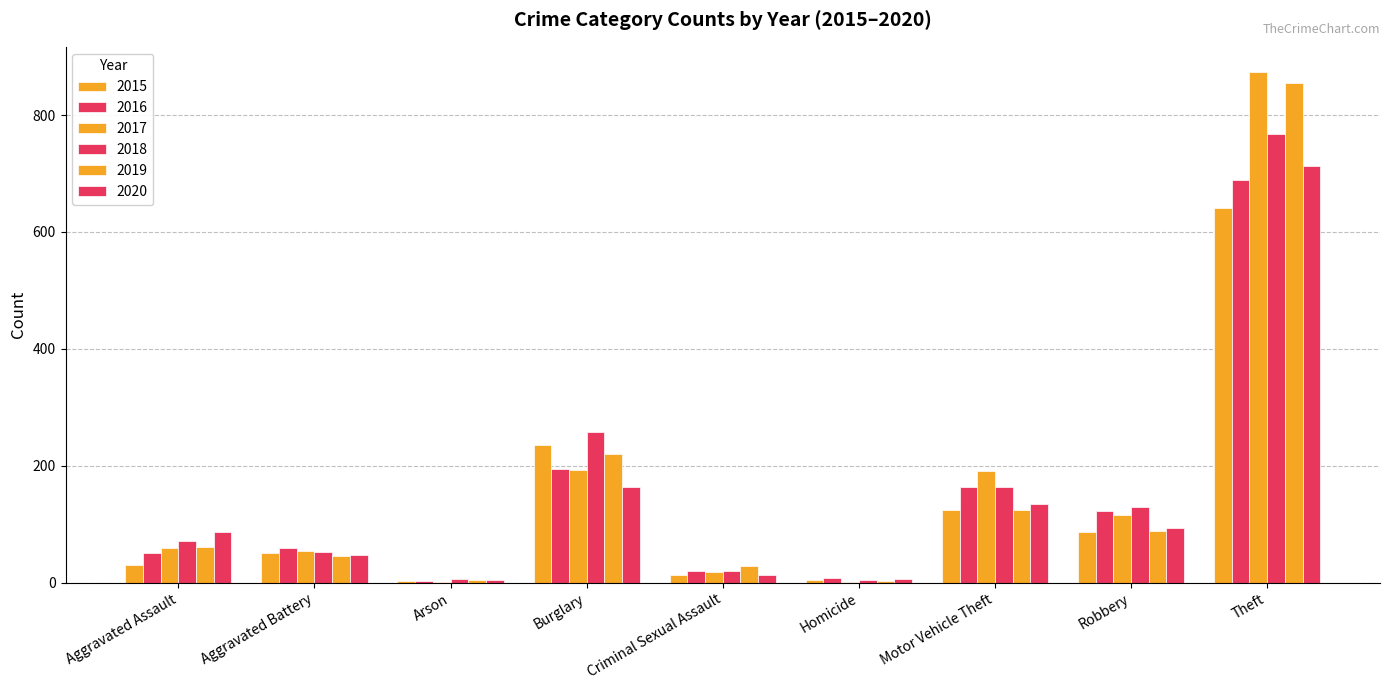

Reading right to left, extract all data points from this chart.

2015: 641	87	125	4	13	236	3	50	31
2016: 689	123	163	8	20	194	3	60	50
2017: 873	115	191	2	19	192	1	54	59
2018: 767	130	164	5	20	257	6	52	72
2019: 855	89	125	3	29	221	5	45	61
2020: 713	94	134	6	13	163	4	48	87